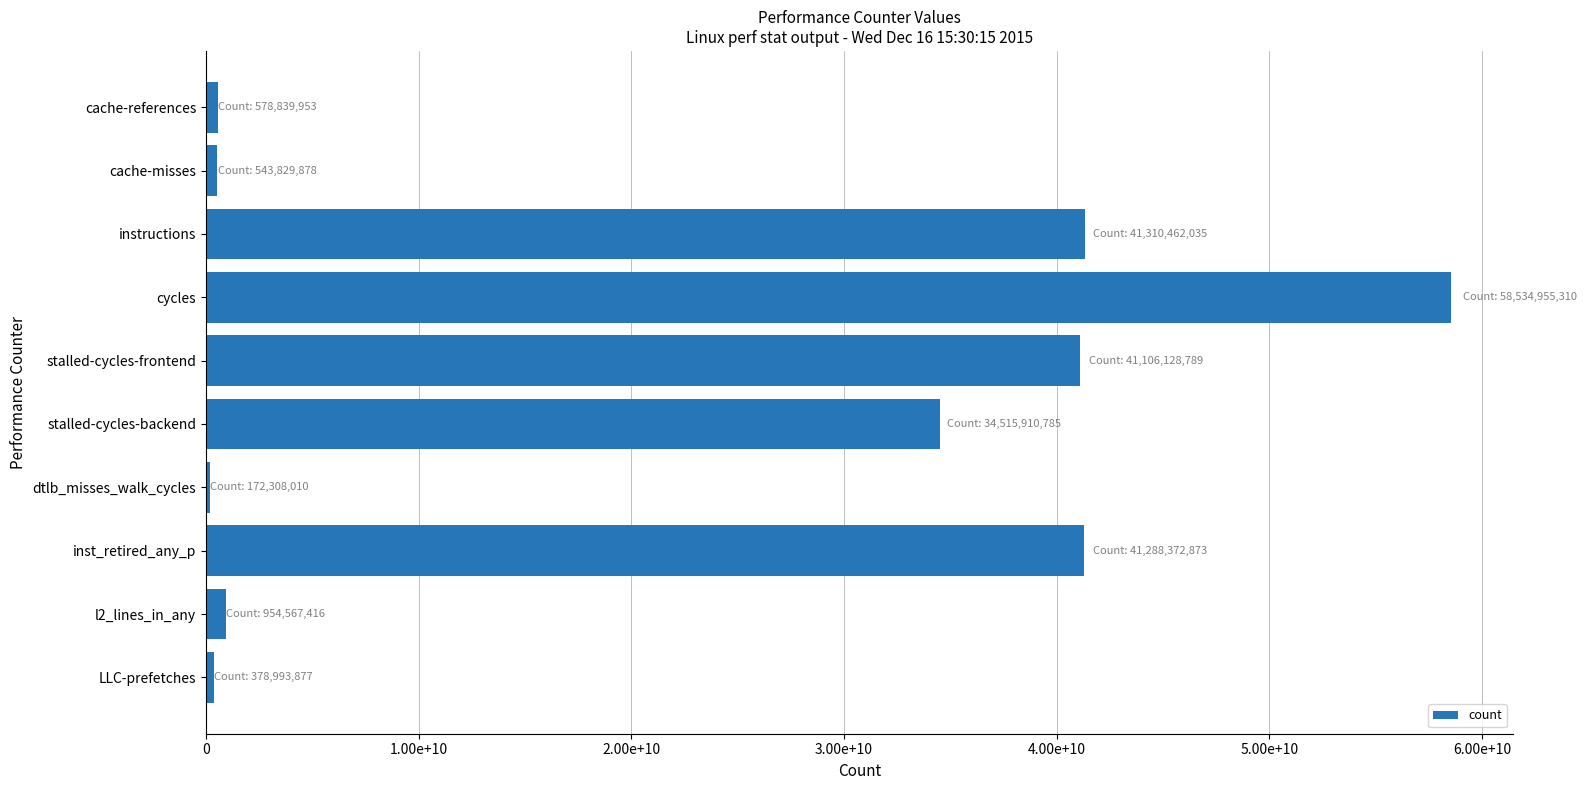

What is the greatest value displayed?

58534955310